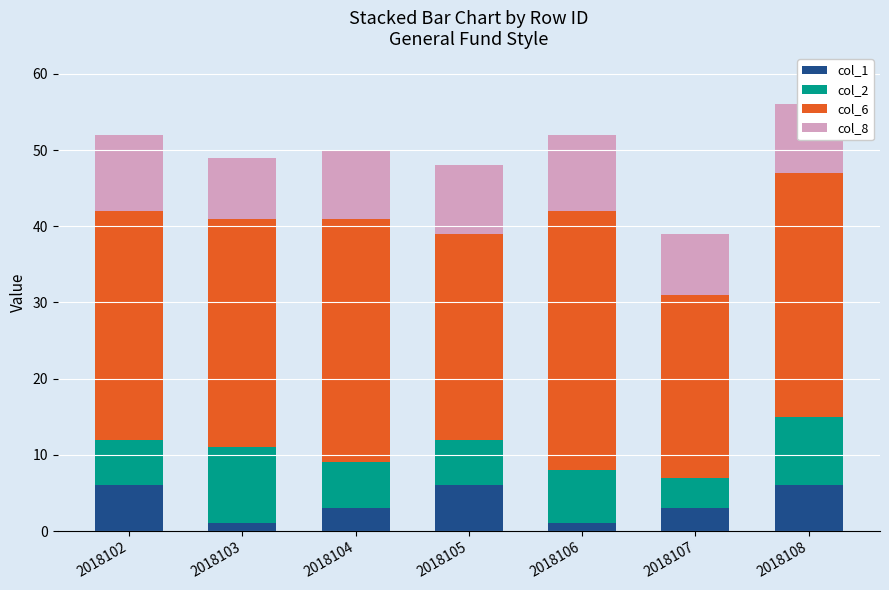

True or false: col_1 has a value of 6 at 2018102.

True